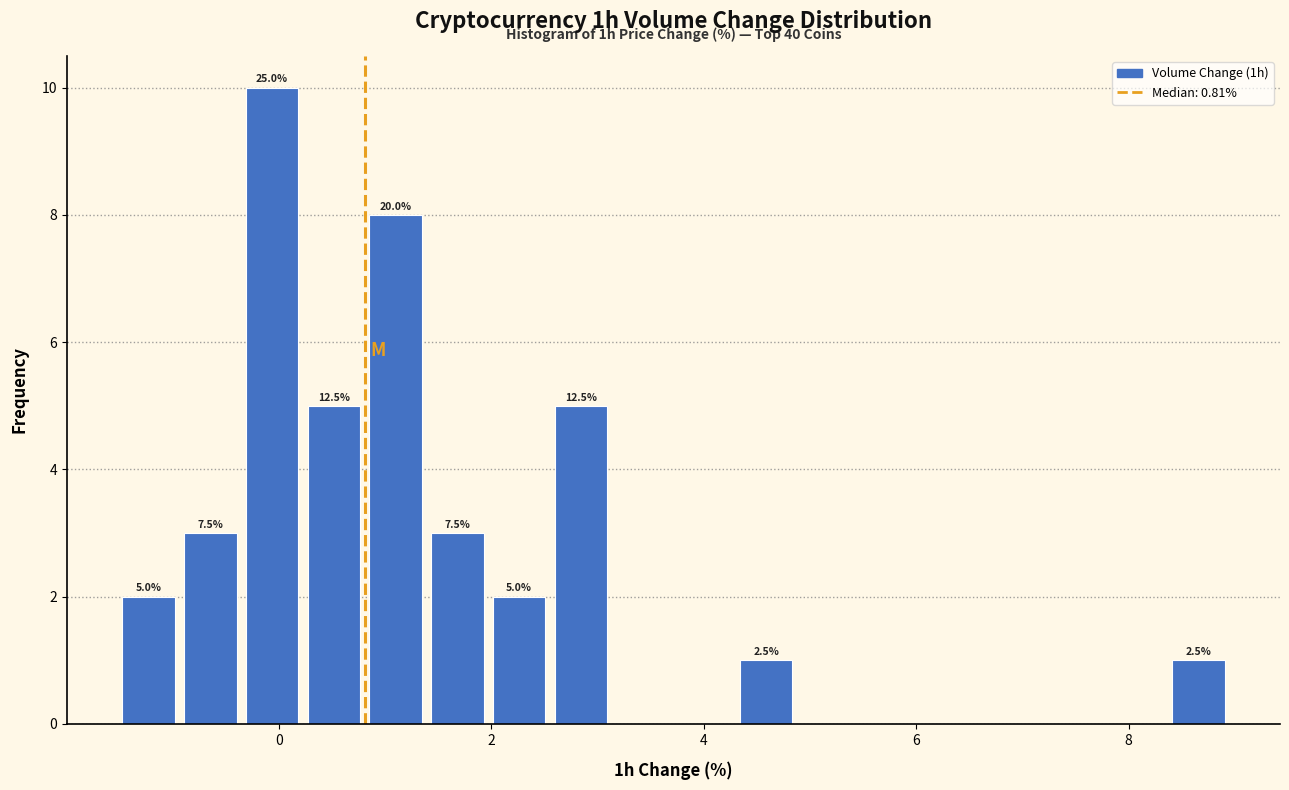

Read against the x-axis, roughly where is the centre of the tallest bar?

0.0